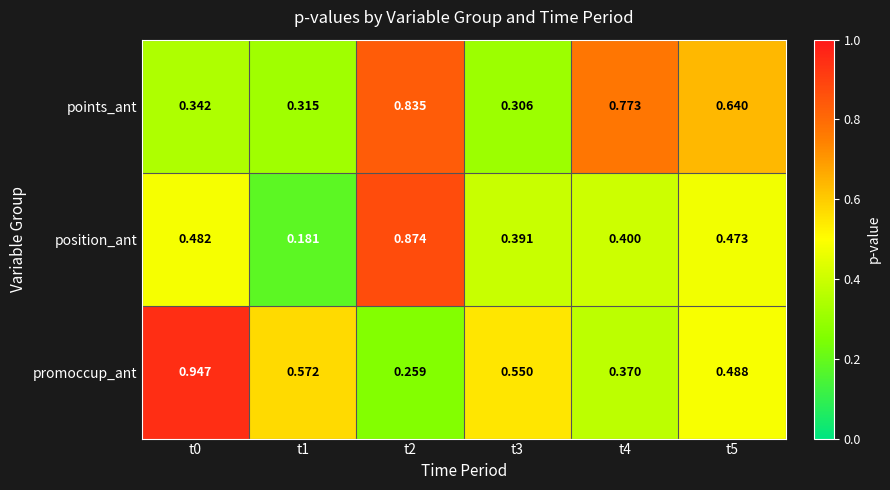

At how many categories does at least one series exceed 0?

6